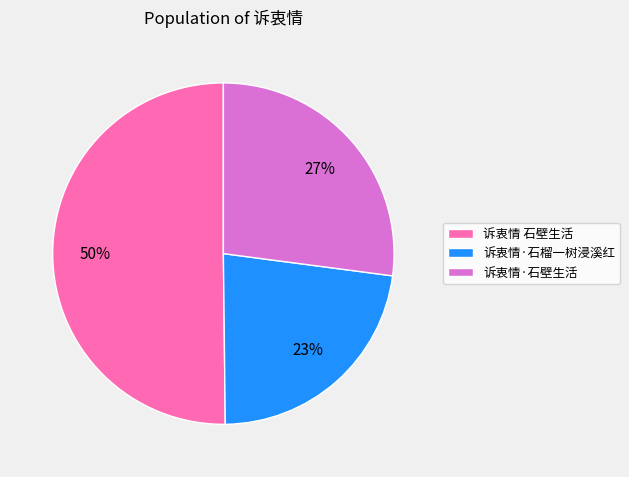

Which category has the smallest portion of the pie?

诉衷情·石榴一树浸溪红